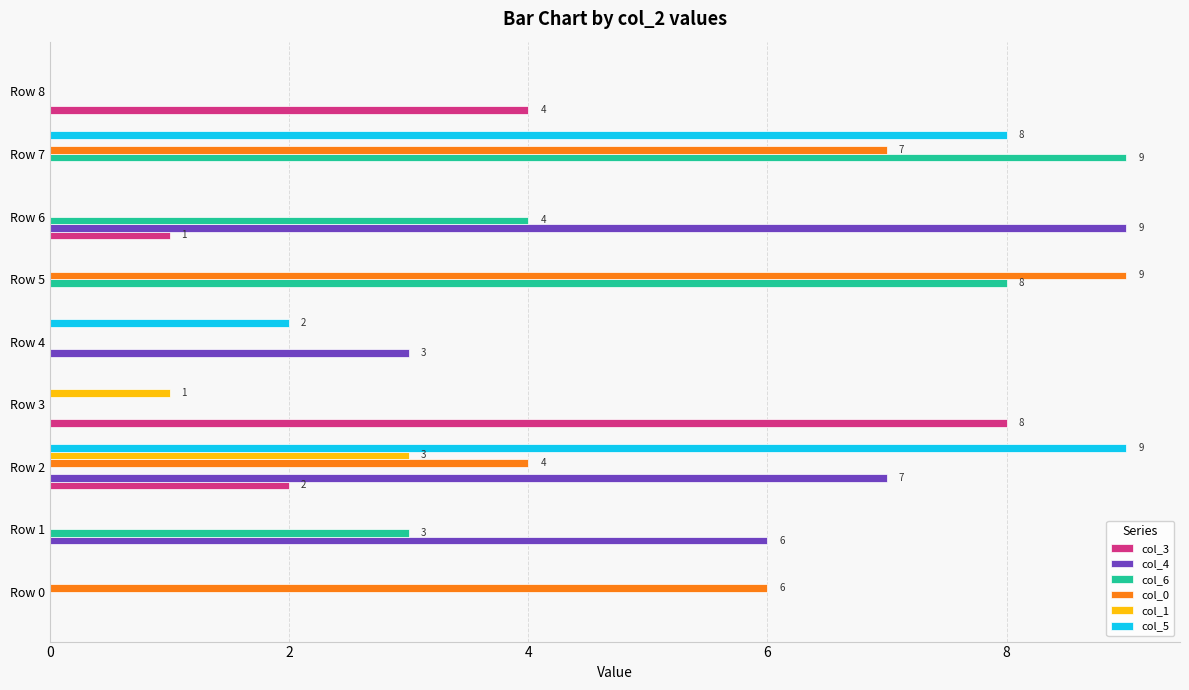

Is the value of col_4 at Row 2 greater than the value of col_1 at Row 0?

Yes